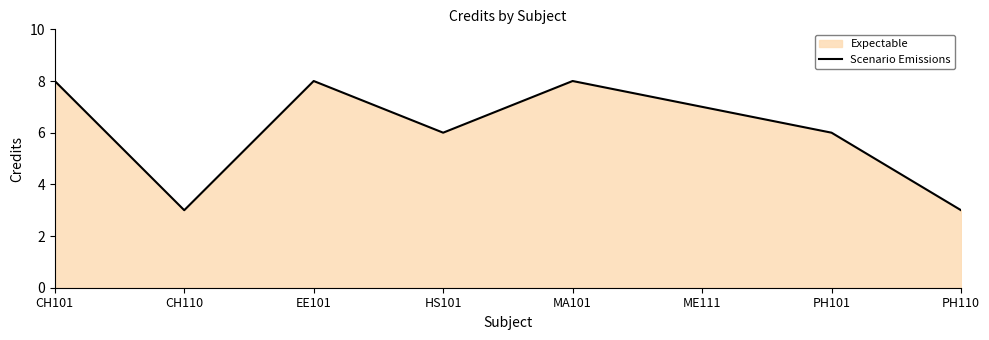

What is the average value?

6